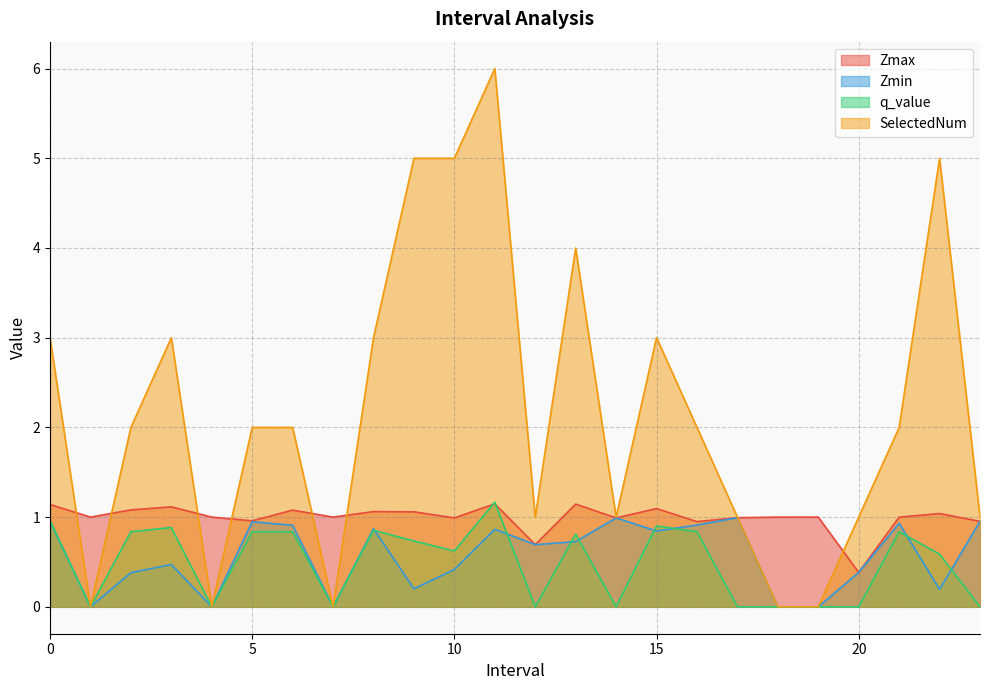

Which has a higher value, 11 or 6?

11